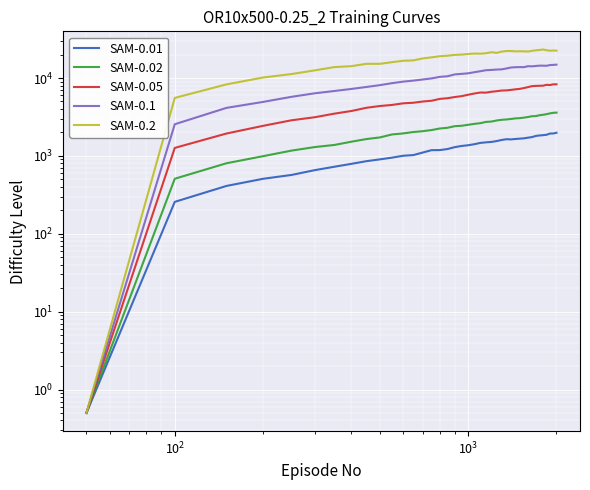

At how many categories does at least one series exceed 17627?

27